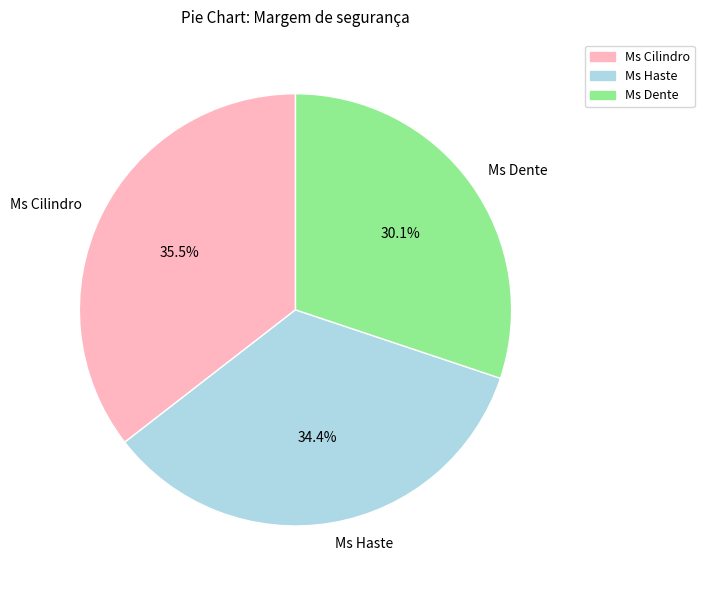

Combined, what portion of the pie is Ms Haste and Ms Dente?

64.5%